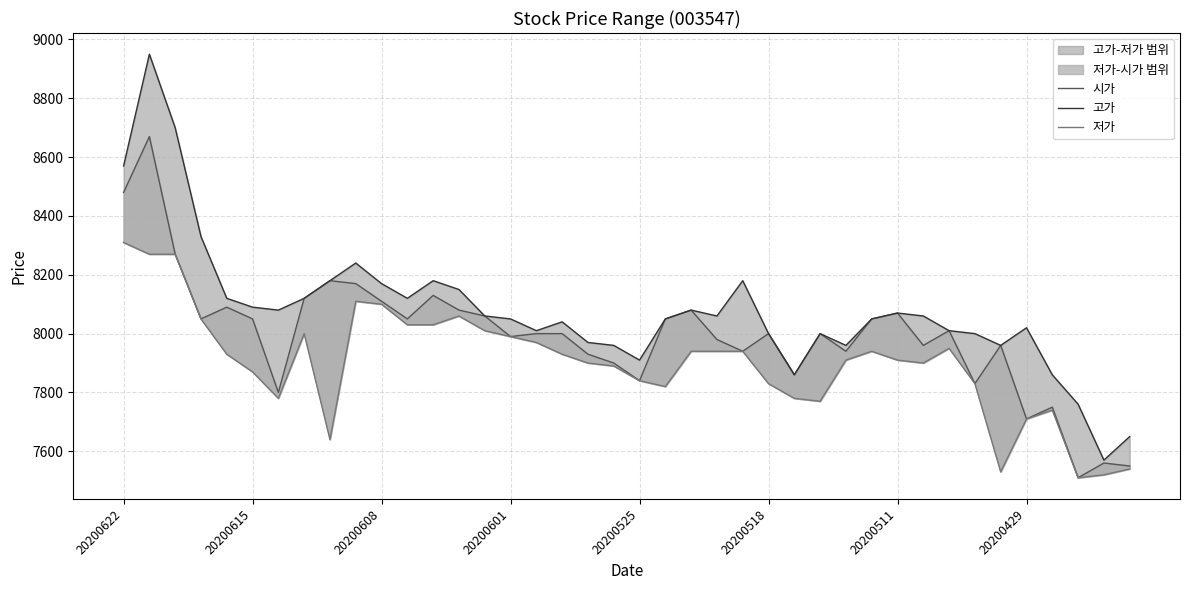

How many lines are shown in the chart?

3